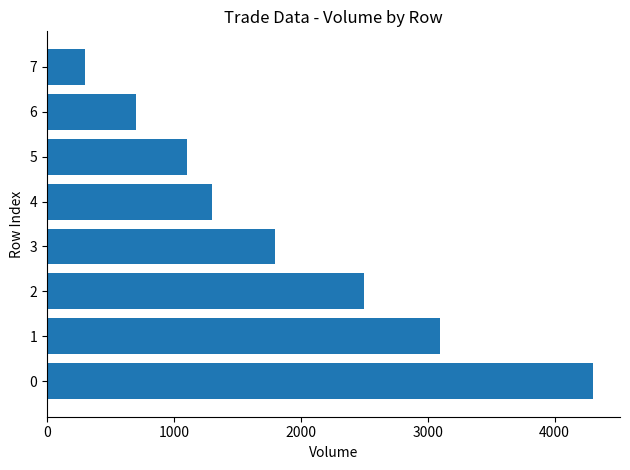

What is the change in value from 1 to 7?

-2800